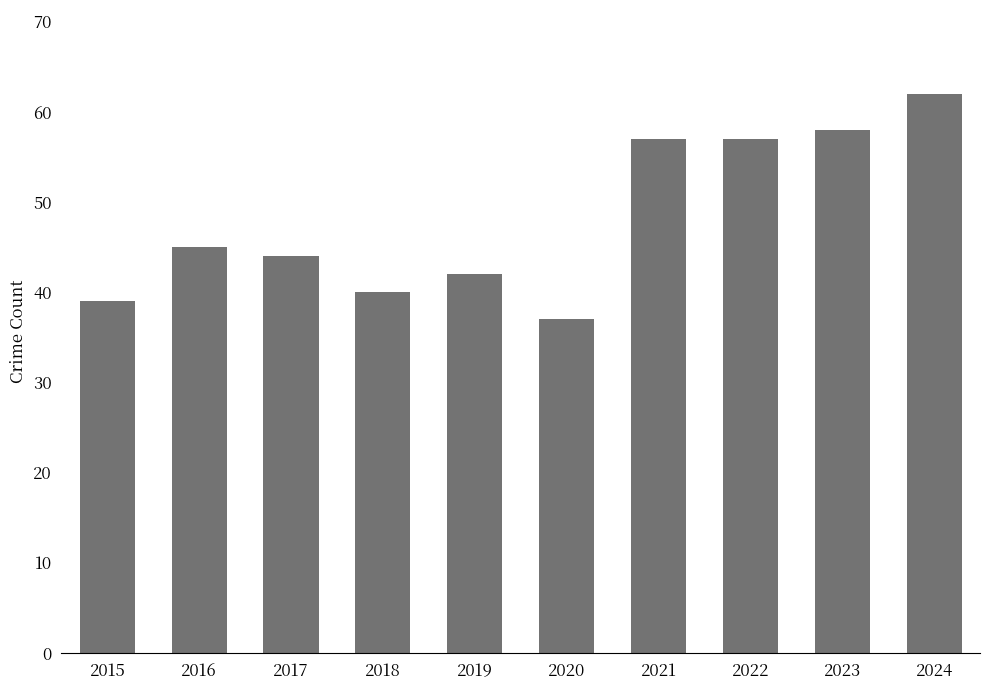

True or false: the data shows 97 at 2023.

False